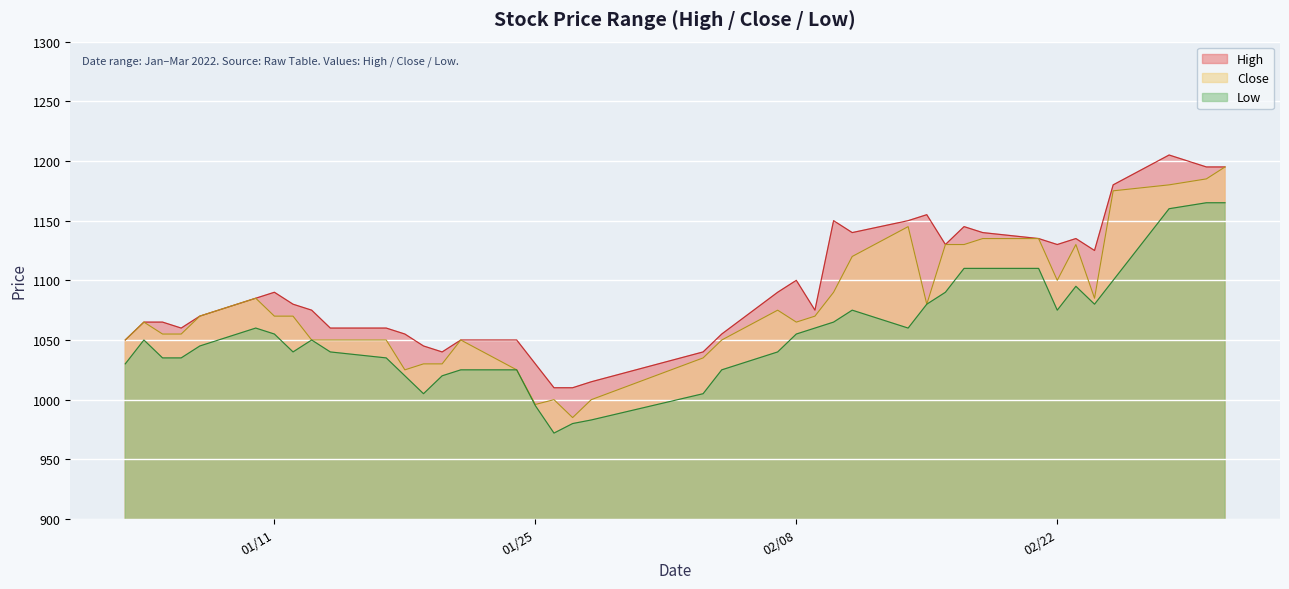

List the series in order of their overall mean, highest first.

High, Close, Low